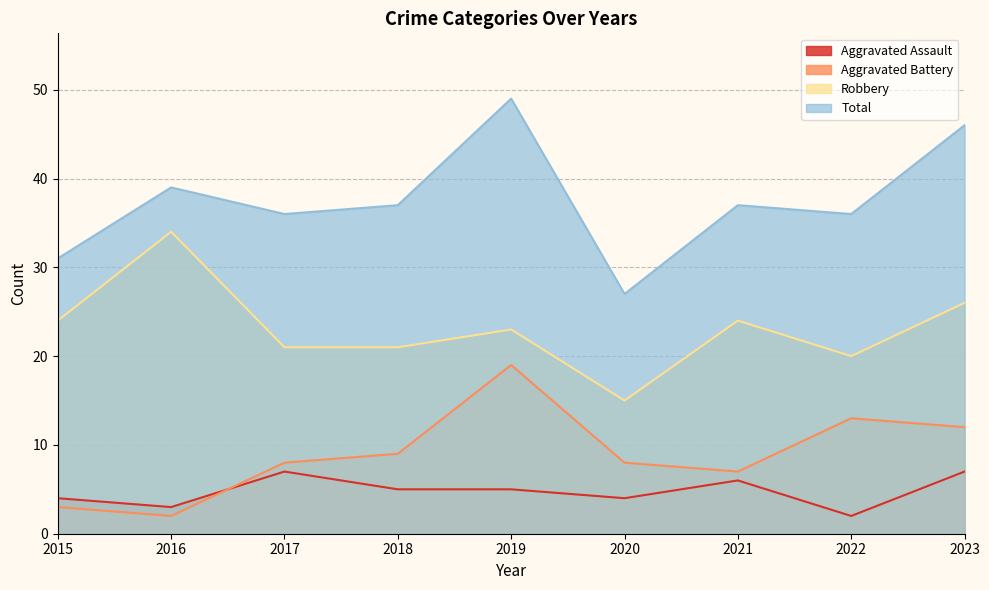

Which series has the largest total across all categories?

Total